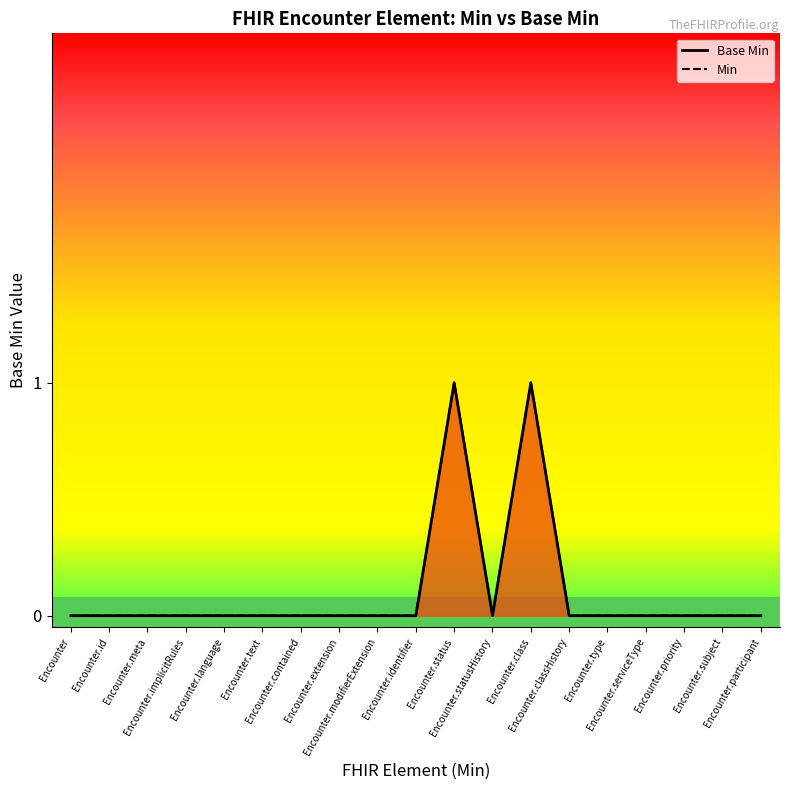

List the labels in order of Min value, largest first.

Encounter.status, Encounter.class, Encounter, Encounter.id, Encounter.meta, Encounter.implicitRules, Encounter.language, Encounter.text, Encounter.contained, Encounter.extension, Encounter.modifierExtension, Encounter.identifier, Encounter.statusHistory, Encounter.classHistory, Encounter.type, Encounter.serviceType, Encounter.priority, Encounter.subject, Encounter.participant